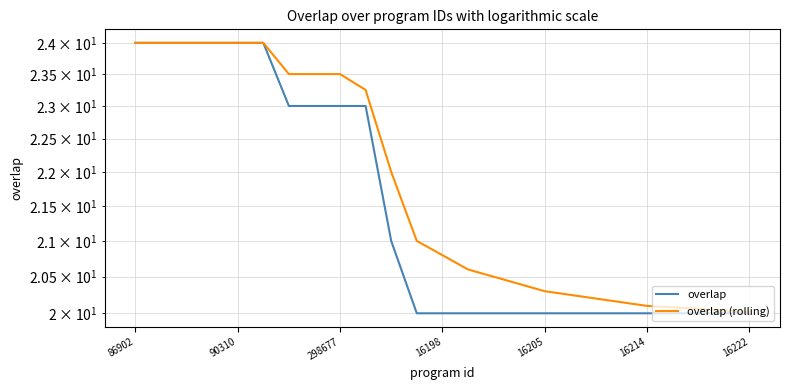

List the series in order of their peak value, highest first.

overlap, overlap (rolling)